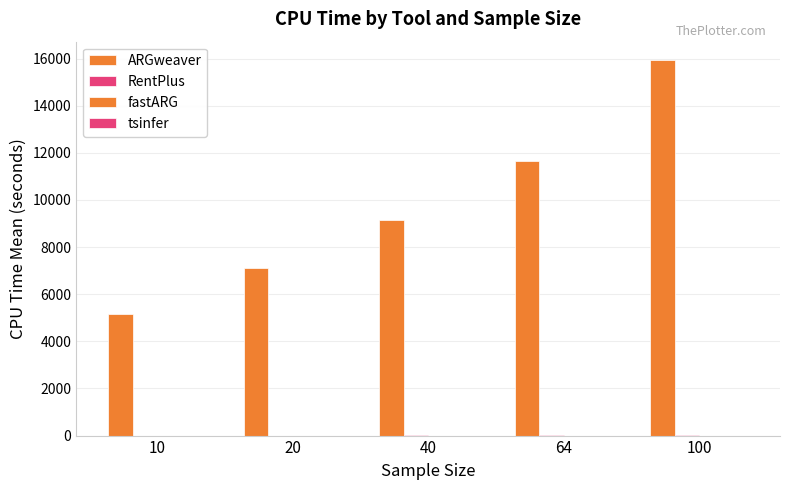

At how many categories does at least one series exceed 10311?

2